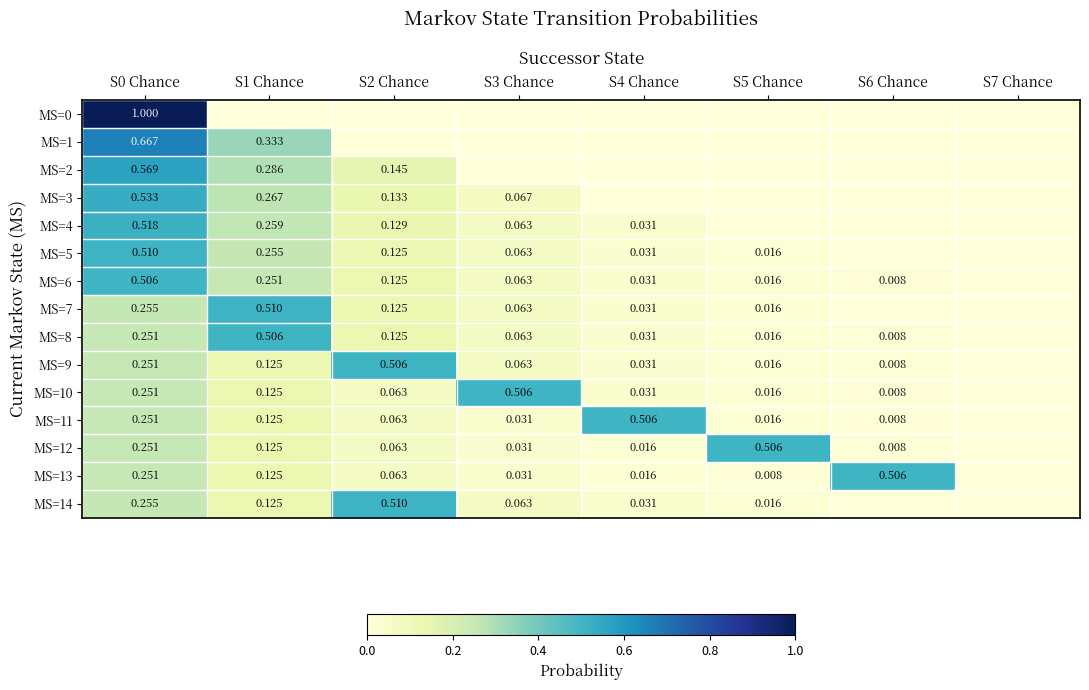

At which category is the sum across all series the highest?

S0 Chance